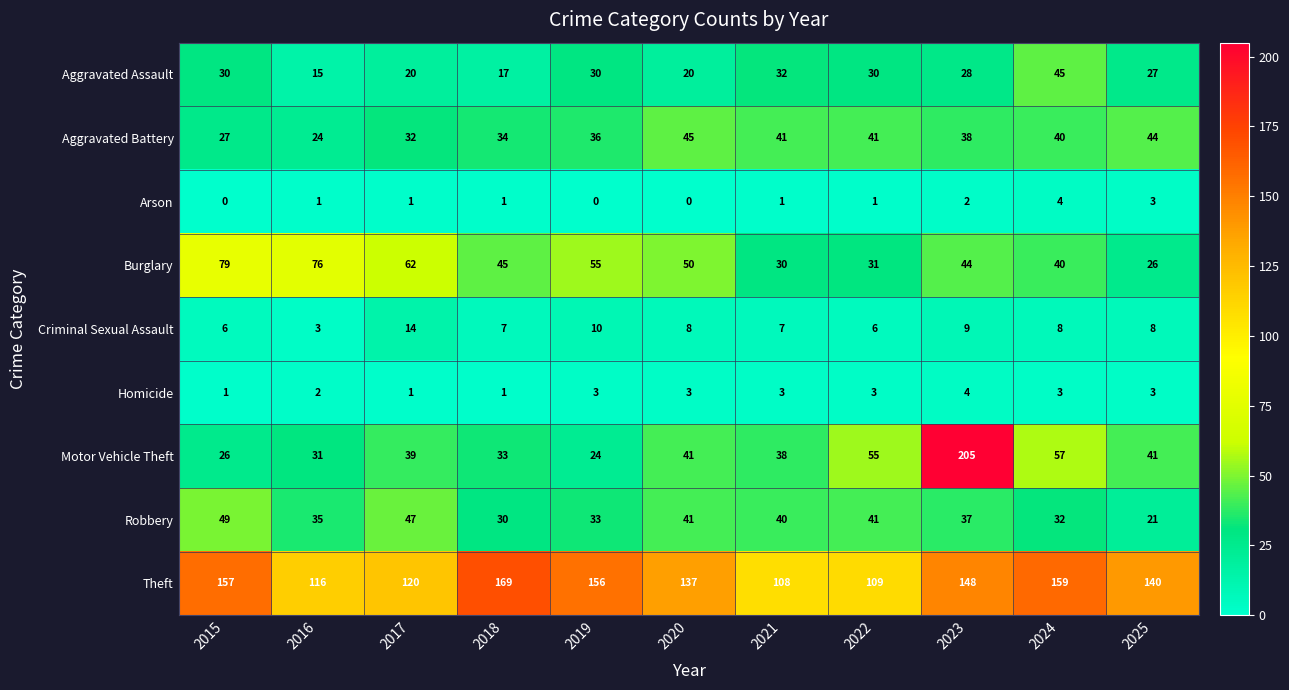

Which series has the widest spread of values?

Motor Vehicle Theft